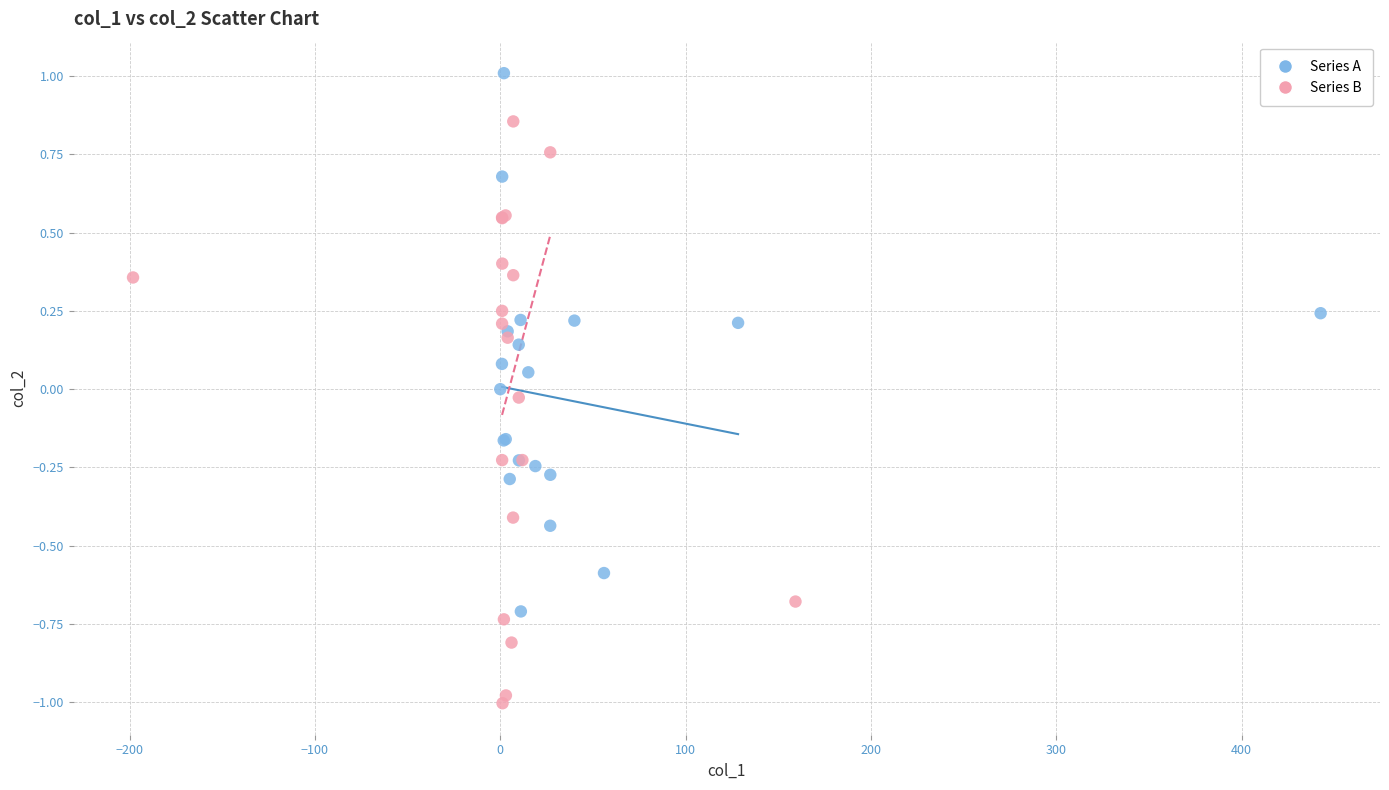

What are all the series names shown in the legend?

Series A, Series B